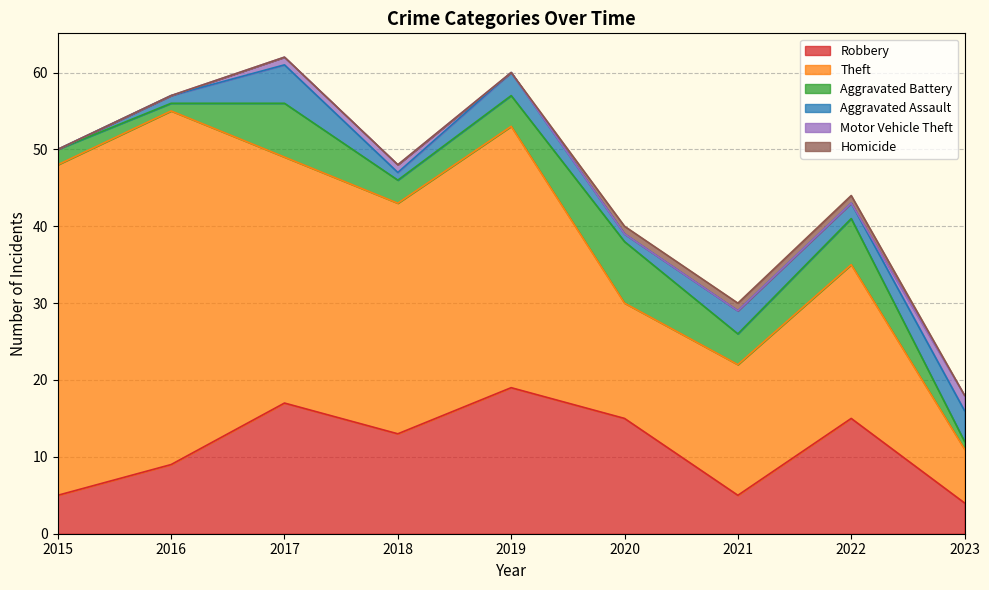

Does the chart display data point markers on the line(s)?

No